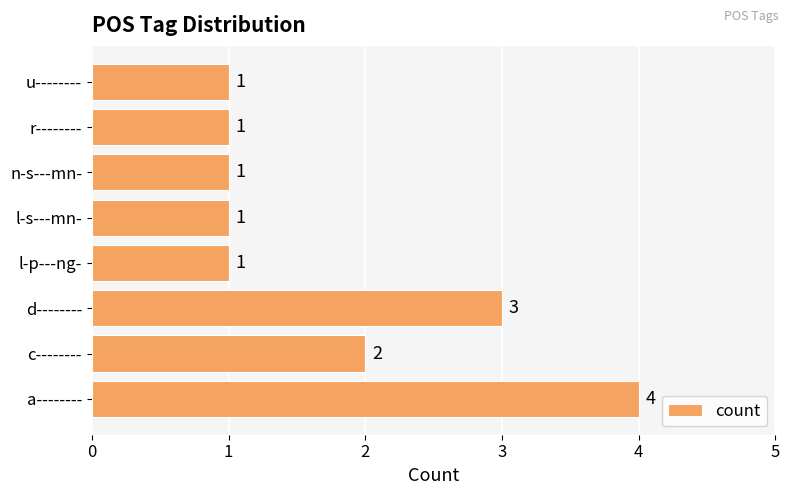

The chart shows a value of 3 at d--------. True or false?

True